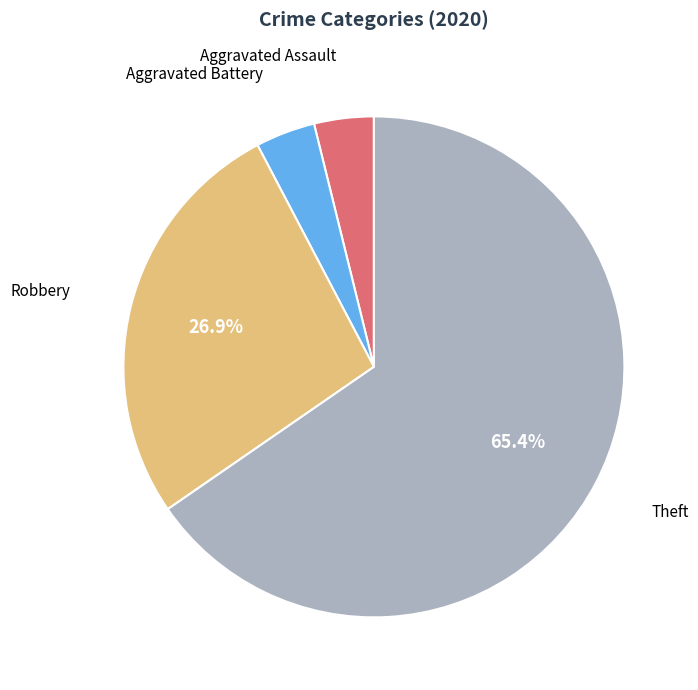

Is it true that Aggravated Battery is 4% of the pie?

True